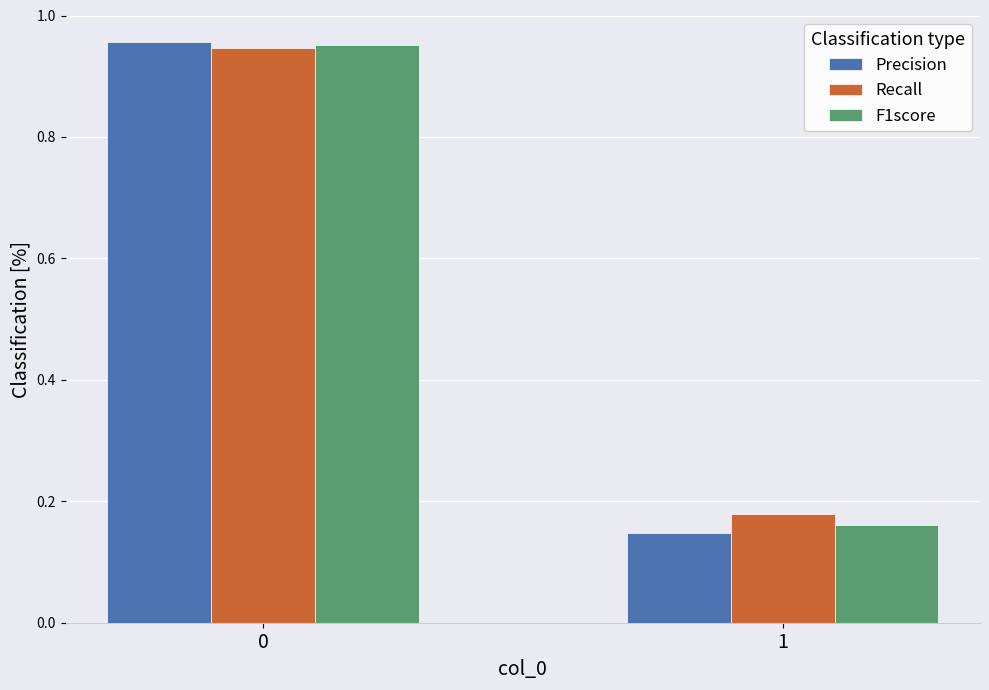

List the labels in order of Recall value, largest first.

0, 1